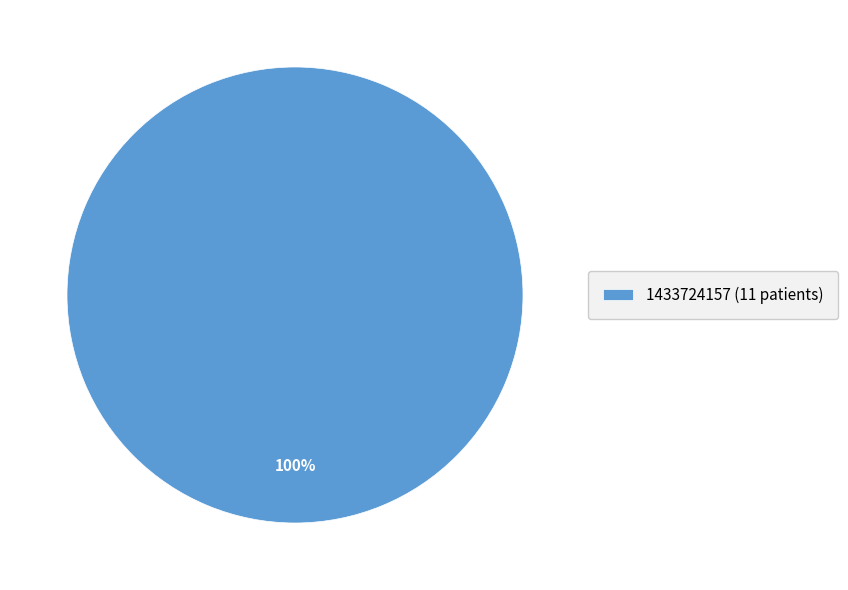

Rank the categories by value from lowest to highest.

1433724157 (11 patients)